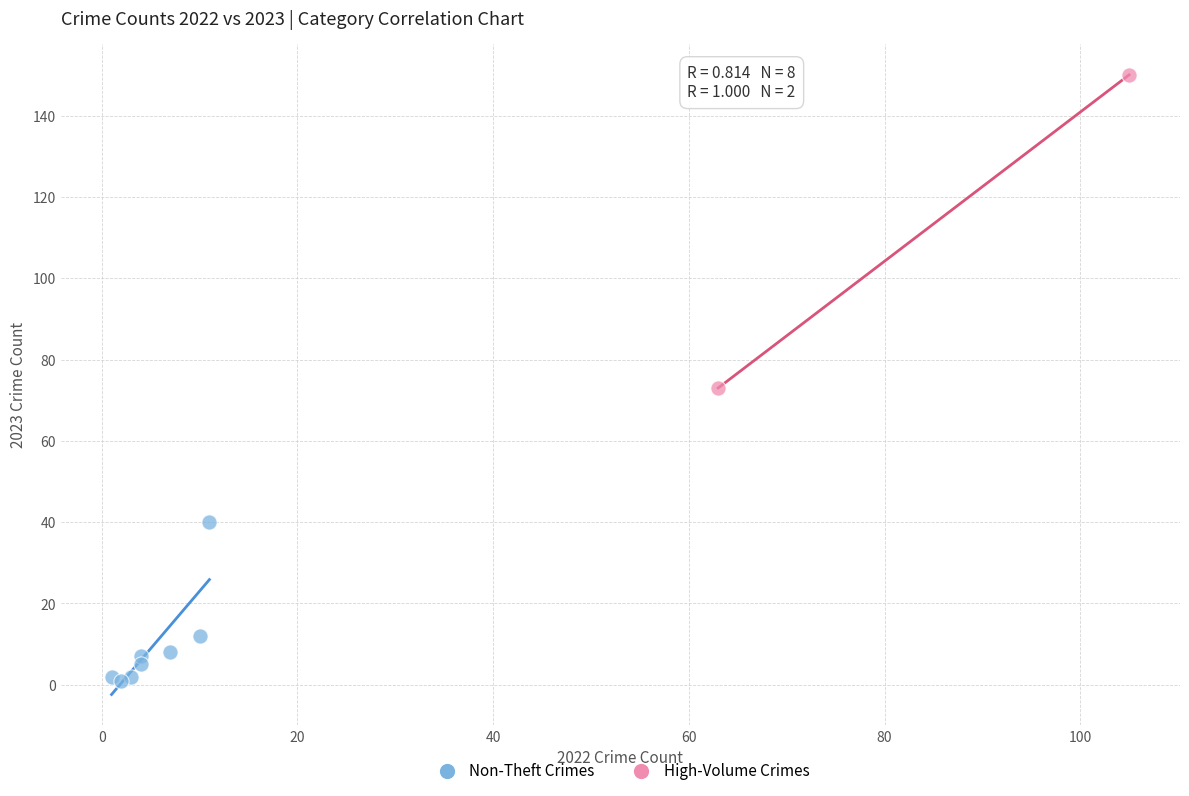

Which series reaches the maximum Y coordinate?

High-Volume Crimes